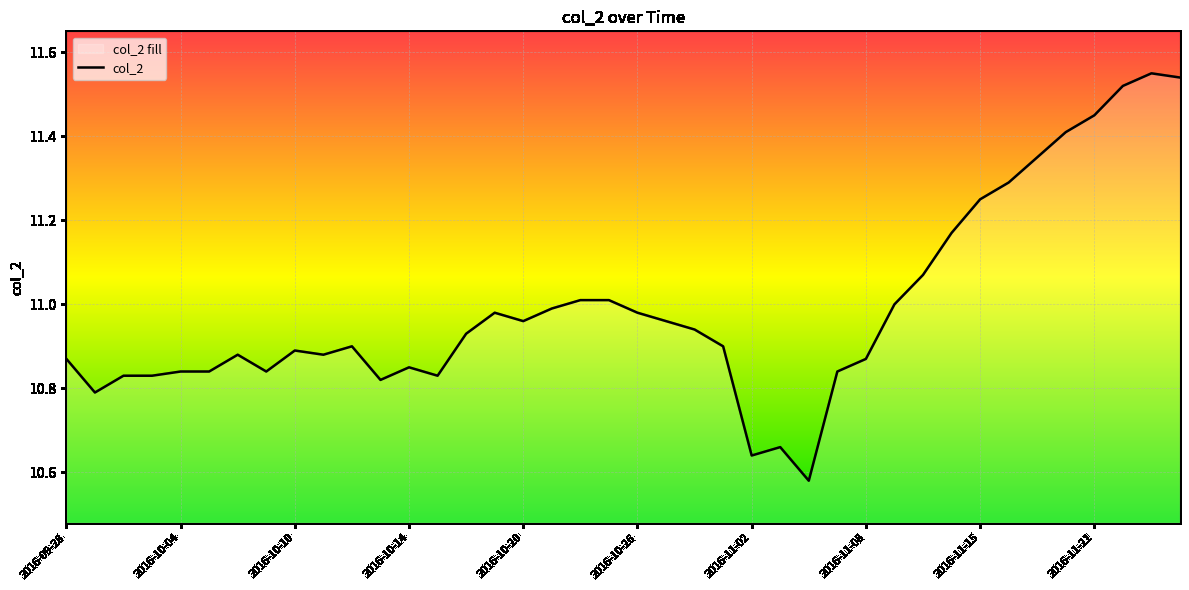

True or false: the data shows 16.7 at 34.

False